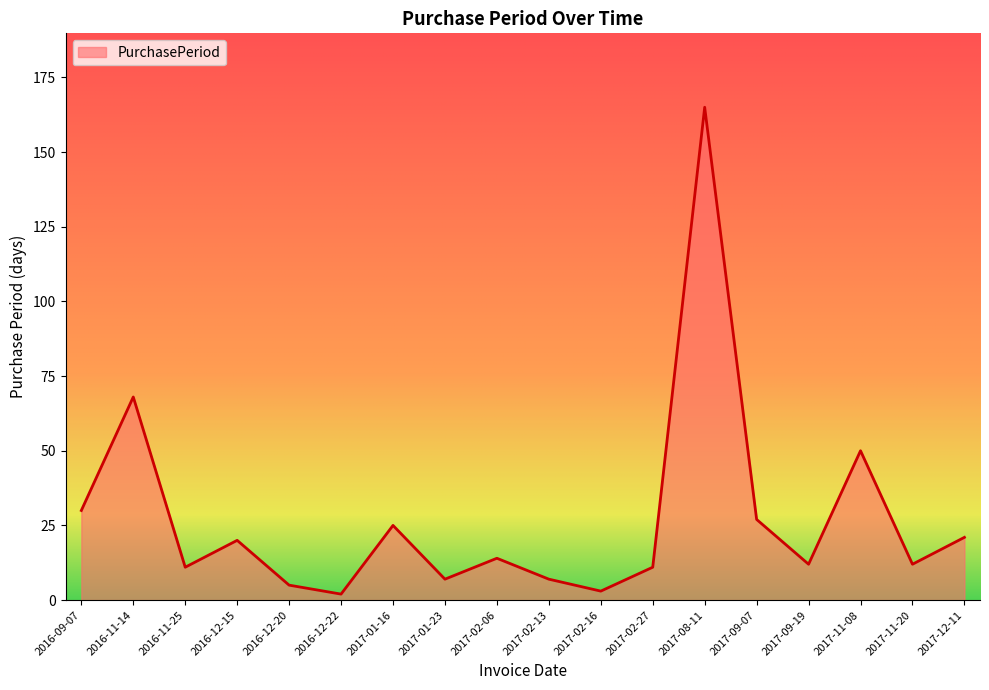

Where is the first local maximum?

2016-11-14